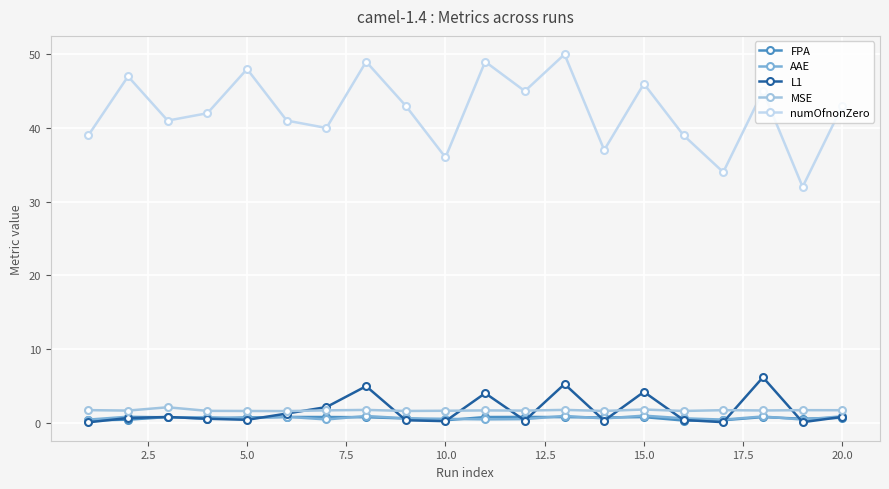

What is the highest value of the L1 series?

6.2